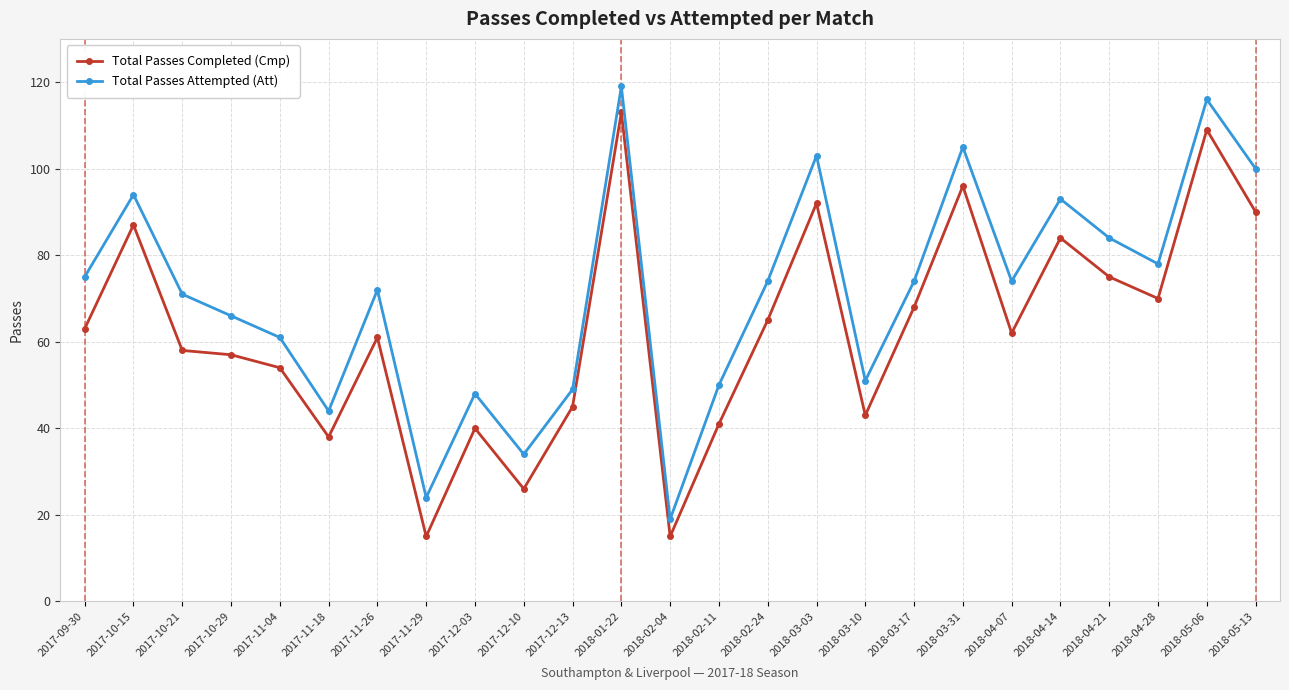

At which category is the sum across all series the highest?

2018-01-22